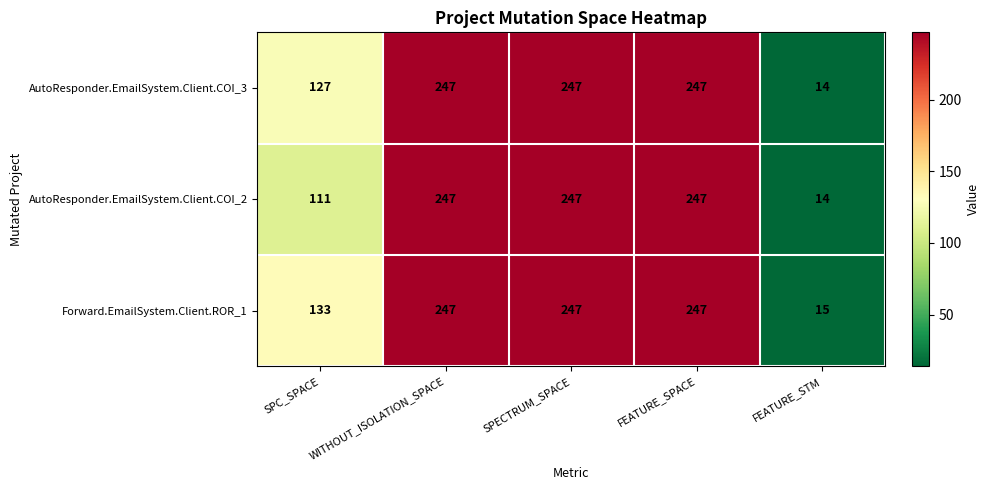

True or false: Forward.EmailSystem.Client.ROR_1 has a value of 247 at SPECTRUM_SPACE.

True